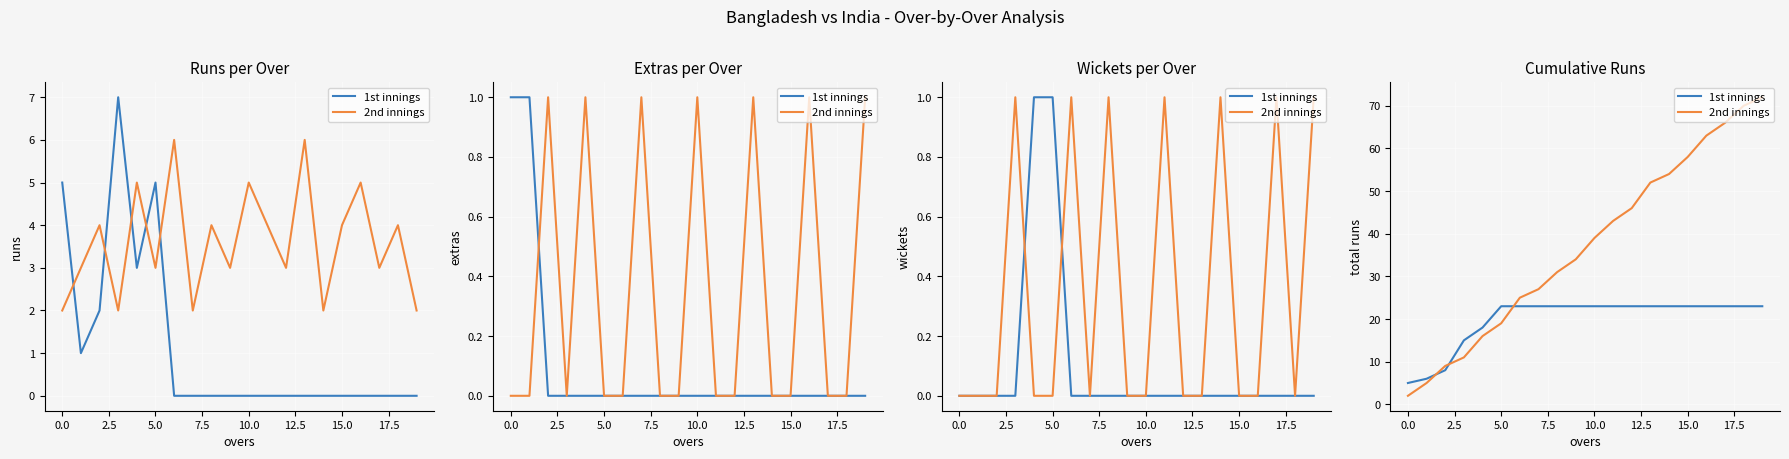

How many distinct data groups are displayed?

2